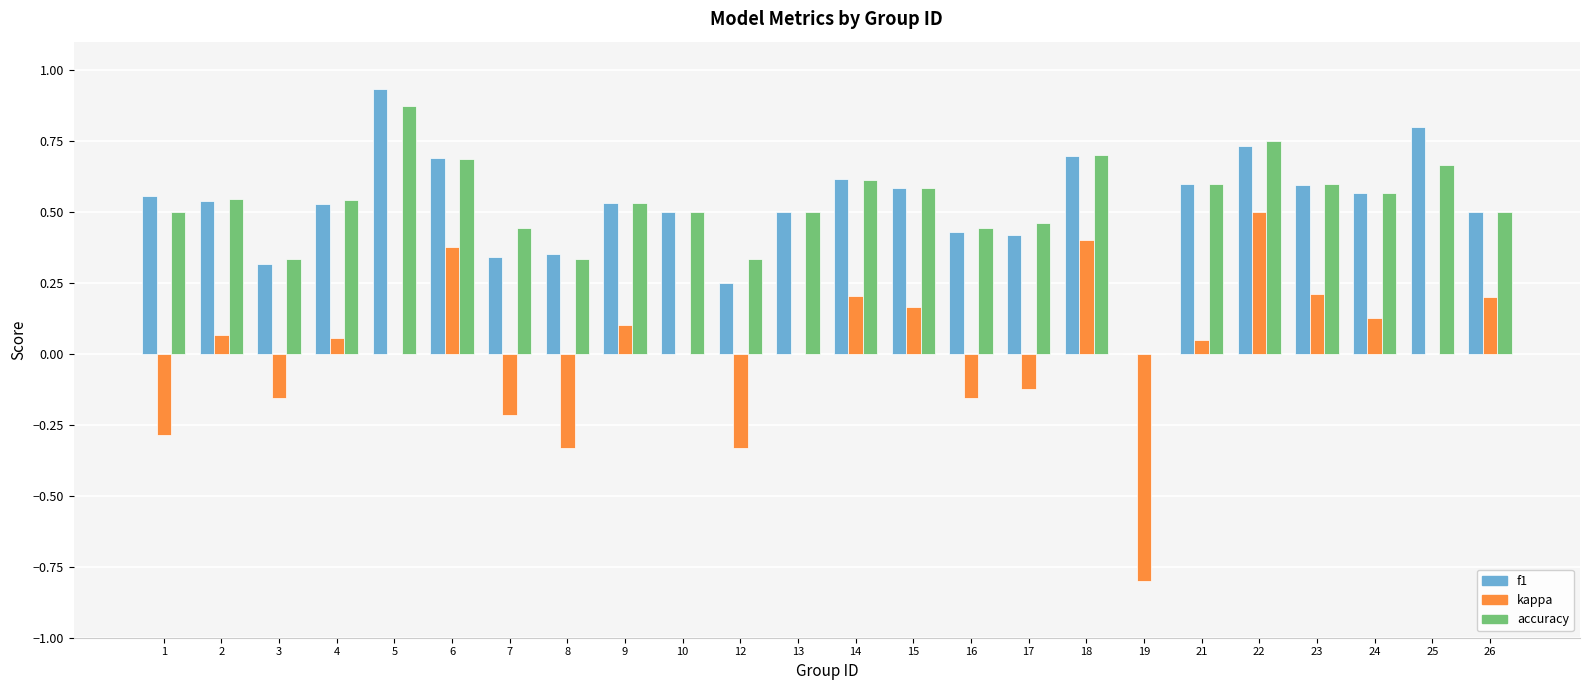

What is the sum of the accuracy values at 13 and 25?

1.2